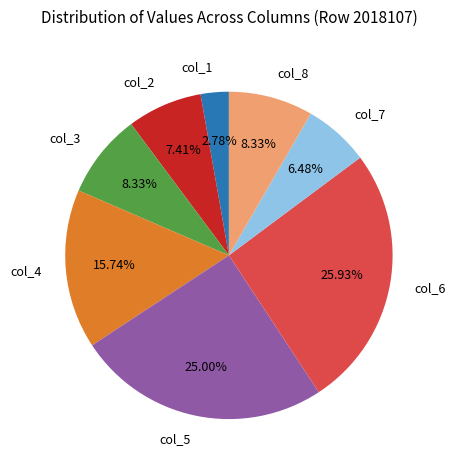

To the nearest percent, what portion does col_6 represent?

26%